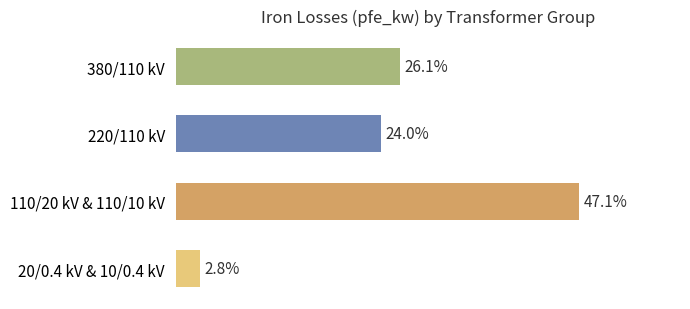

Rank the categories by value from lowest to highest.

20/0.4 kV & 10/0.4 kV, 220/110 kV, 380/110 kV, 110/20 kV & 110/10 kV